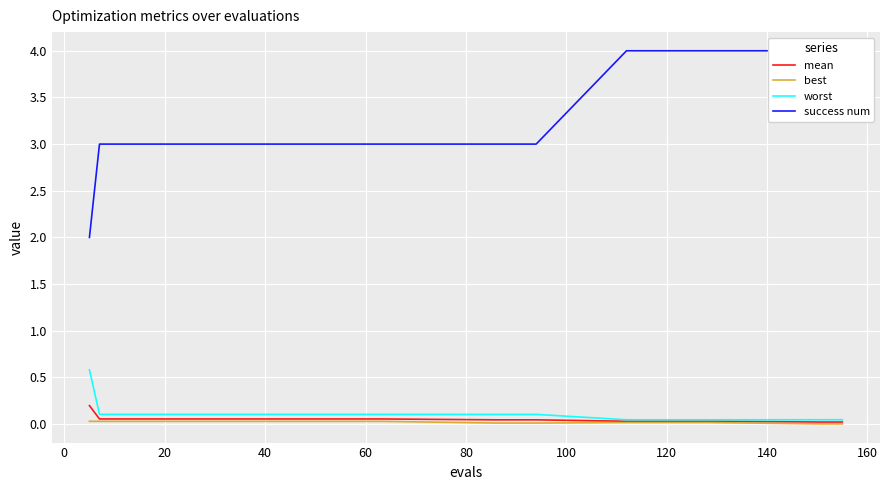

Rank the series by their maximum value, from lowest to highest.

best, mean, worst, success num